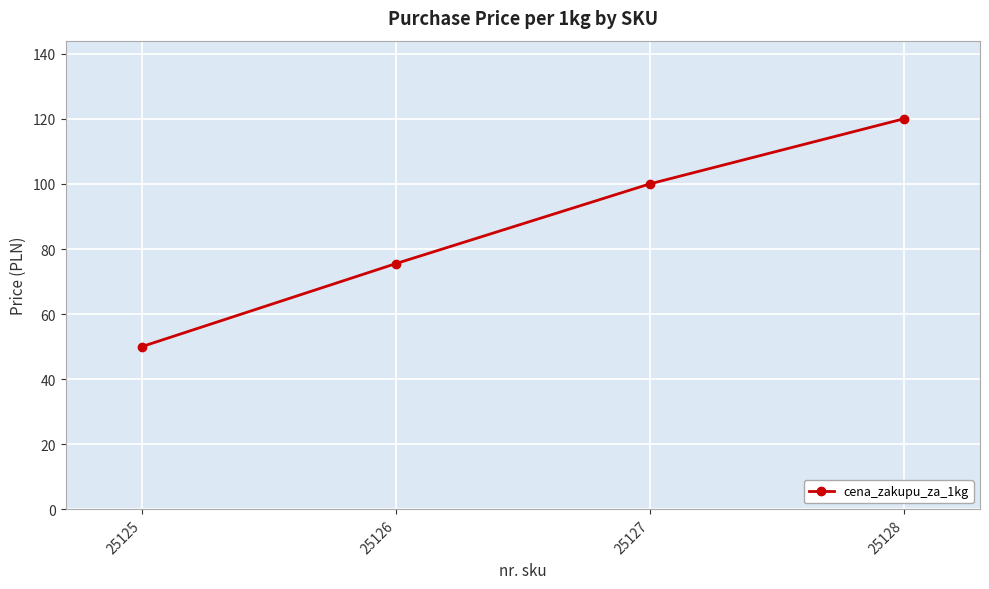

Reading right to left, list all the values displayed in this chart.

120.0	100.0	75.5	50.0